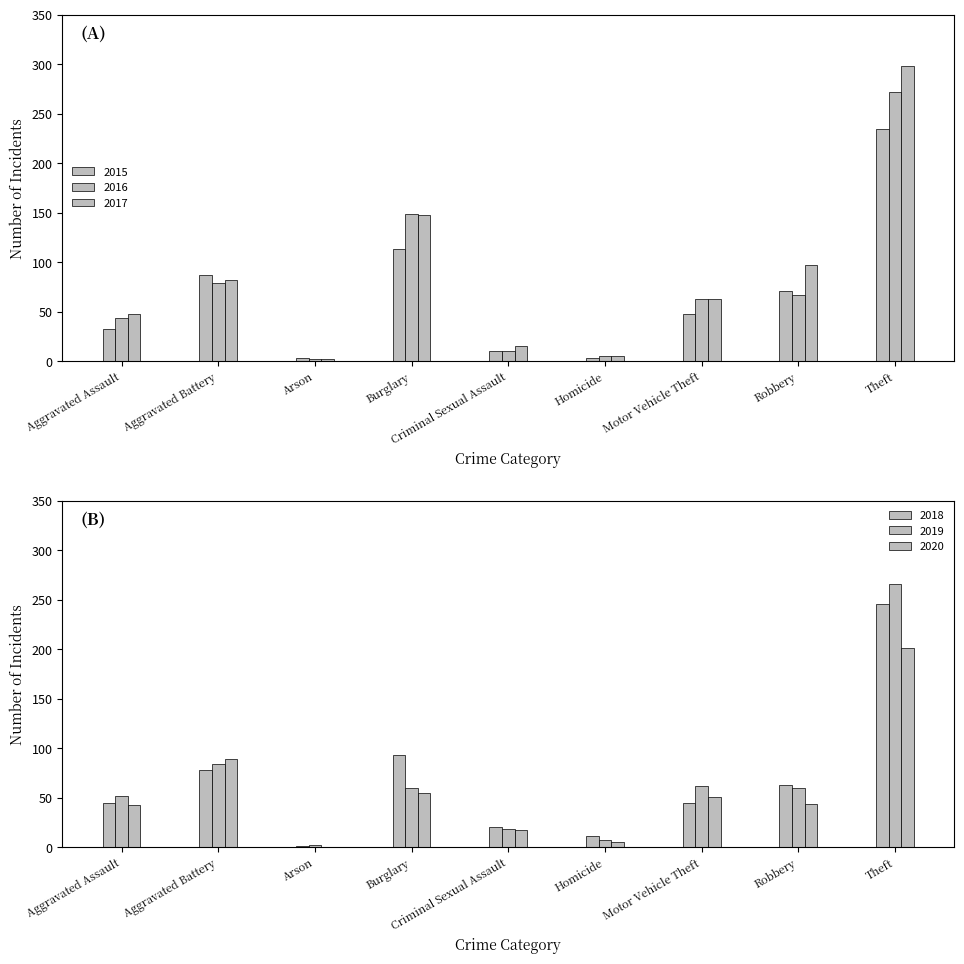

What is the total value across all series at Criminal Sexual Assault?

90